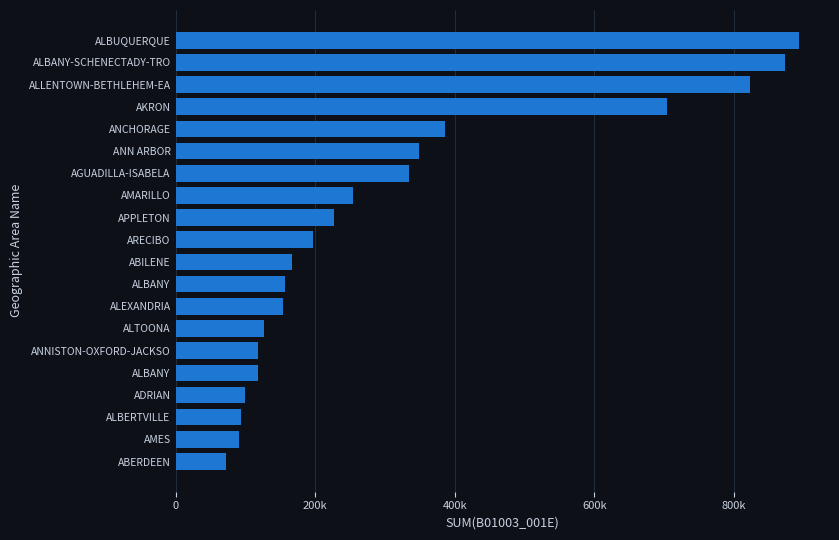

What is the maximum value shown in the chart?

893241